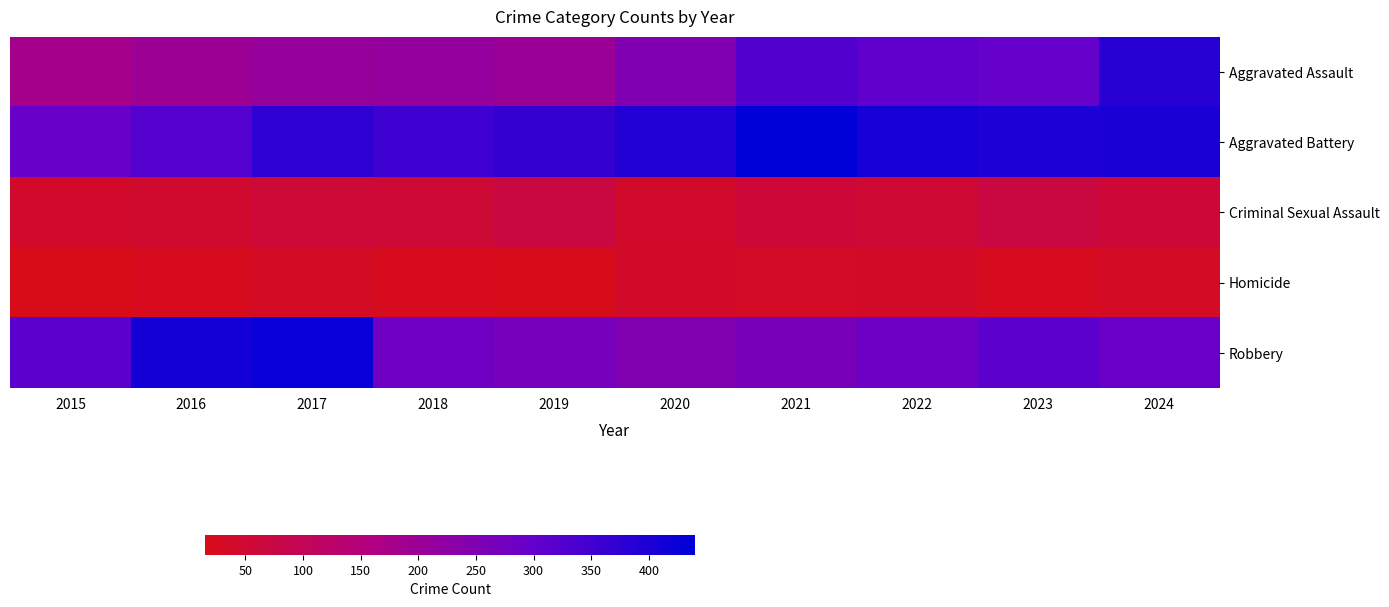

Which label corresponds to the largest value in the chart?

2021